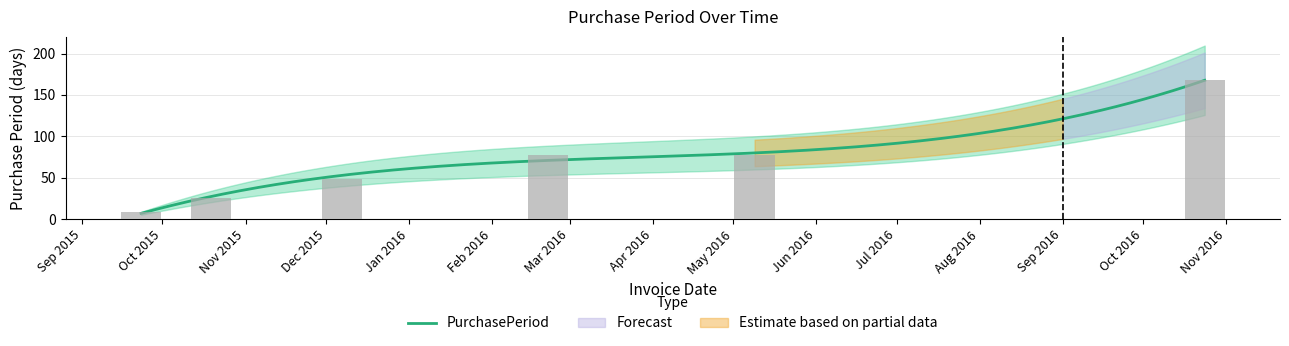

The value at Nov 2016 is 251. True or false?

False